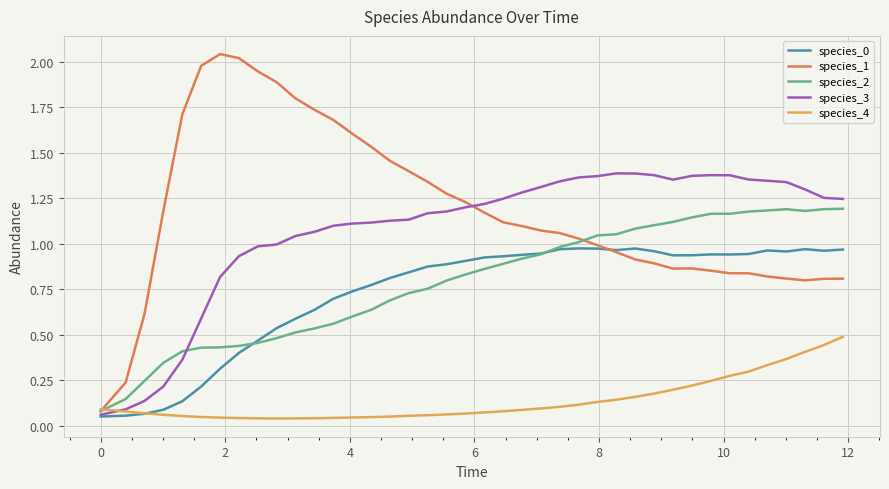

Which series has the largest total across all categories?

species_1